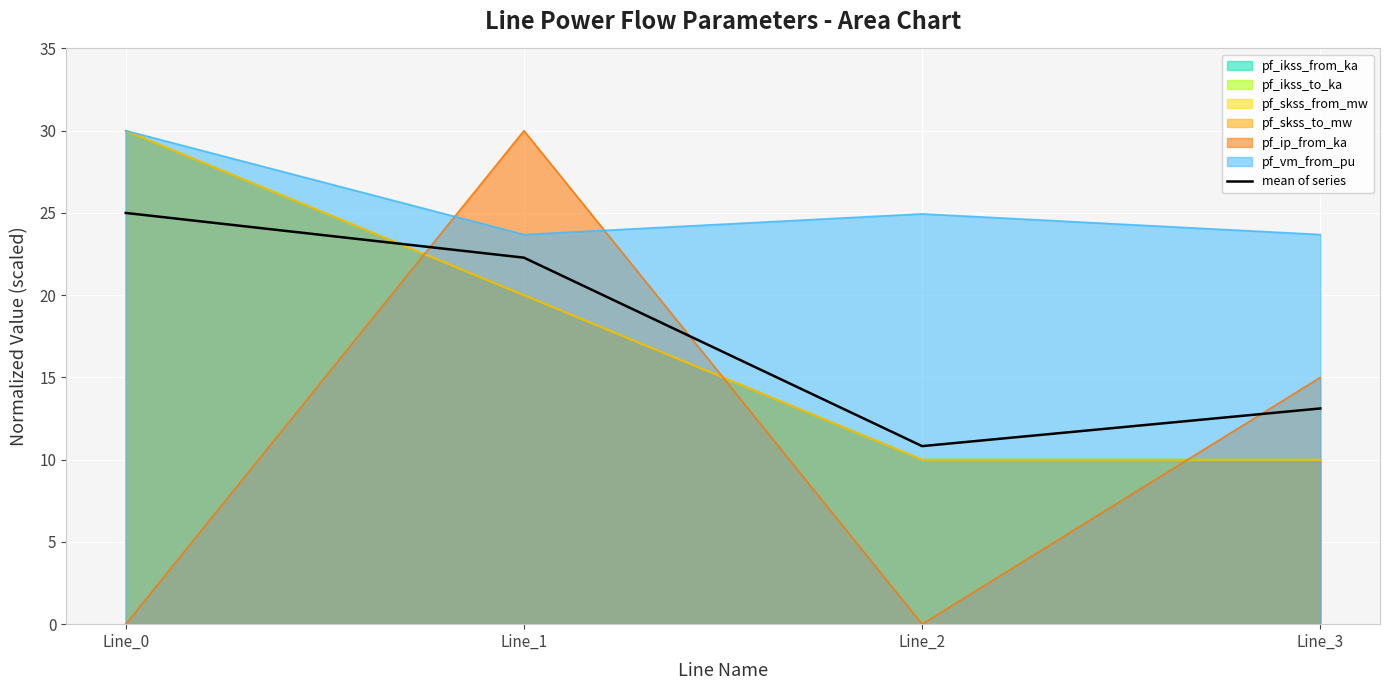

What is the sum of all values?

71.2